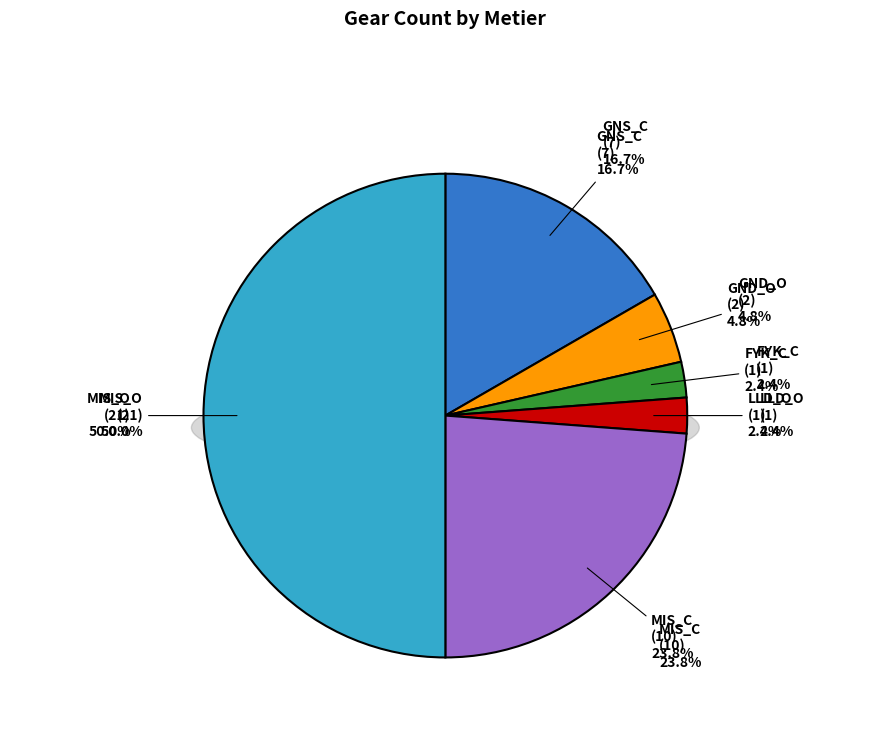

Does MIS_C represent more than half of the total?

No